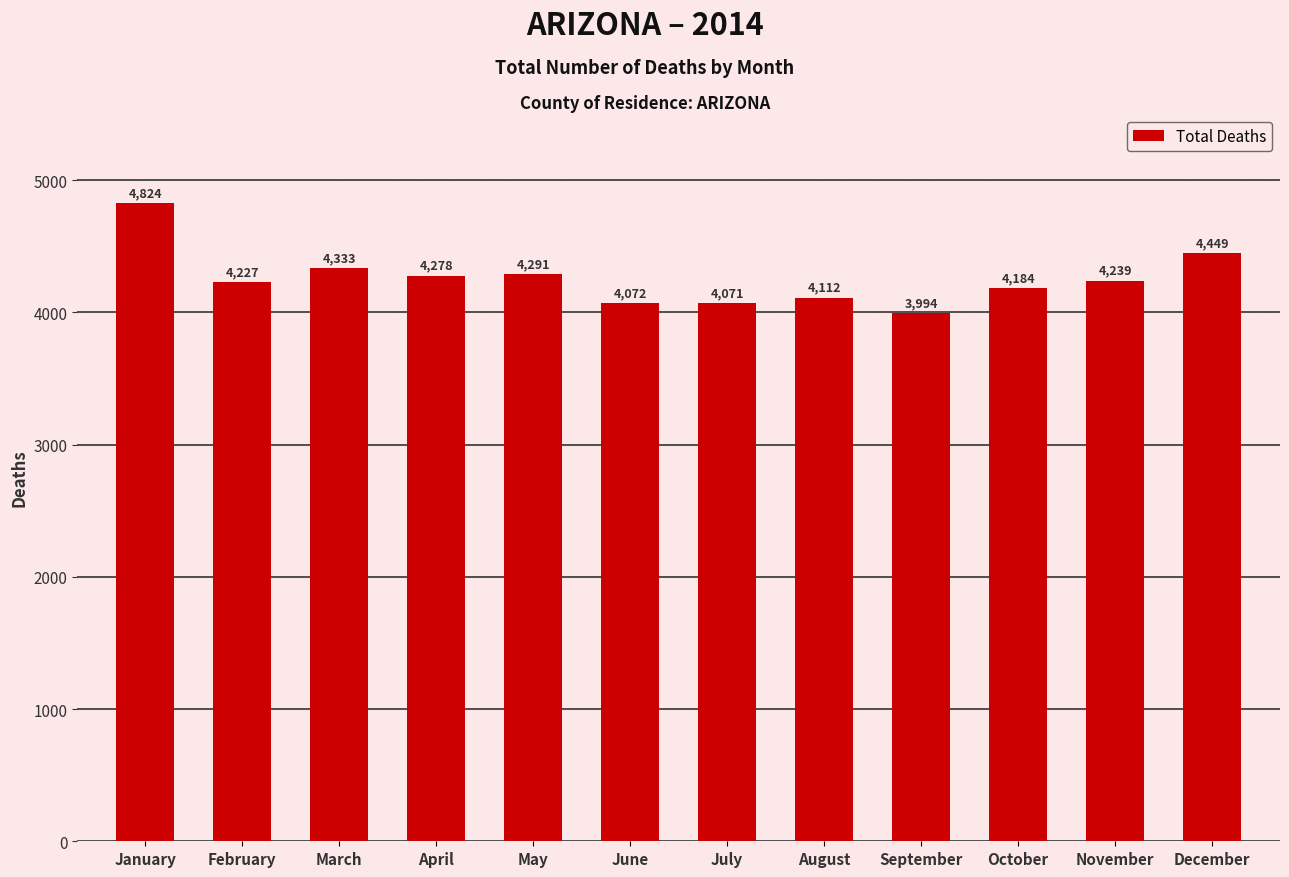

The chart shows a value of 2378 at December. True or false?

False